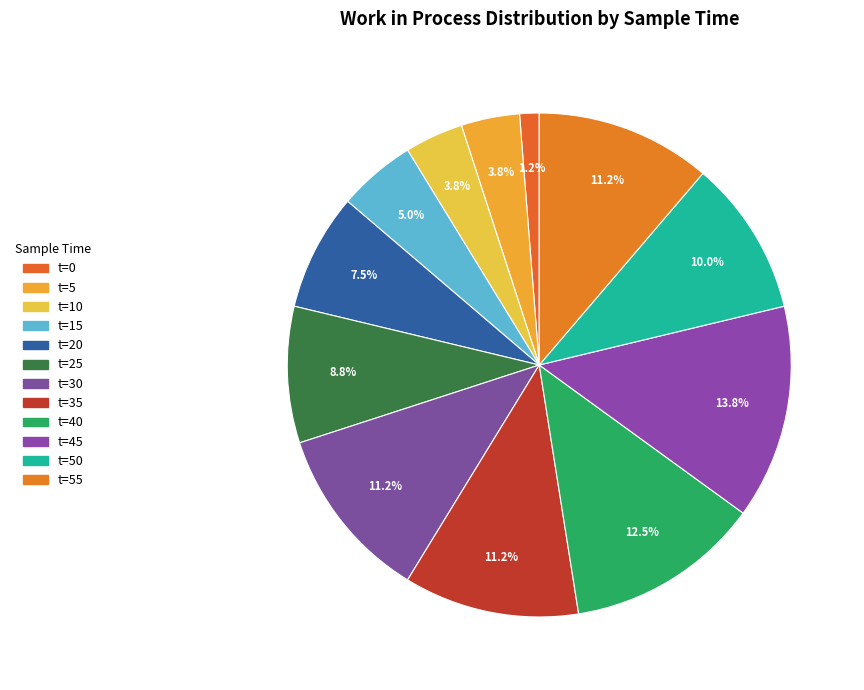

How many segments does this pie chart have?

12